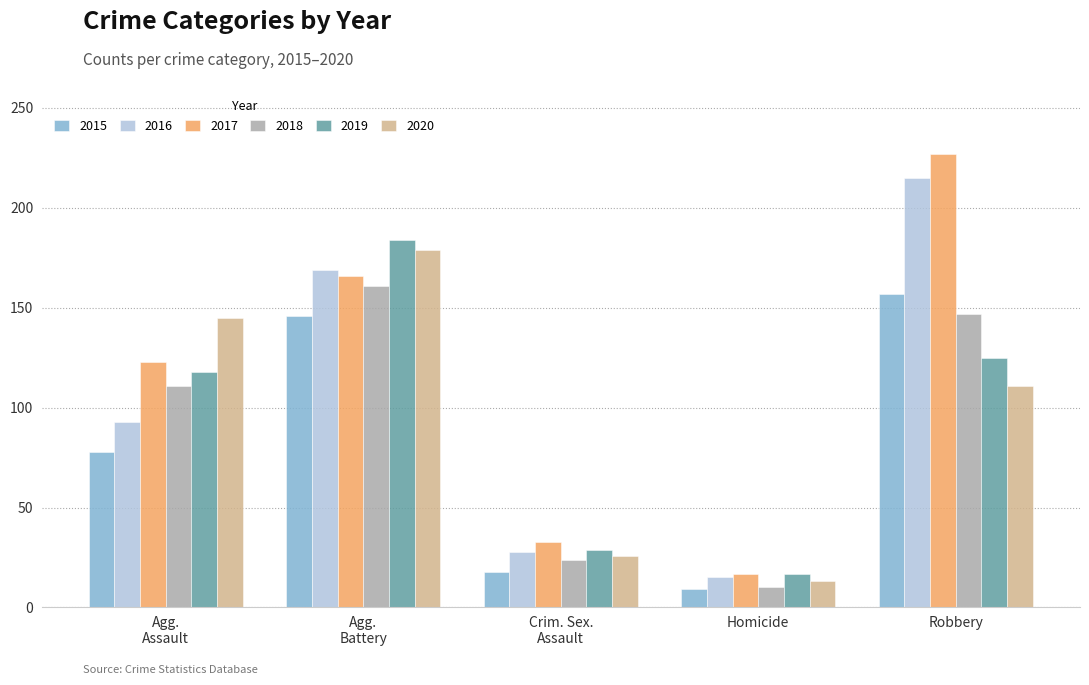

Which series has the widest spread of values?

2017